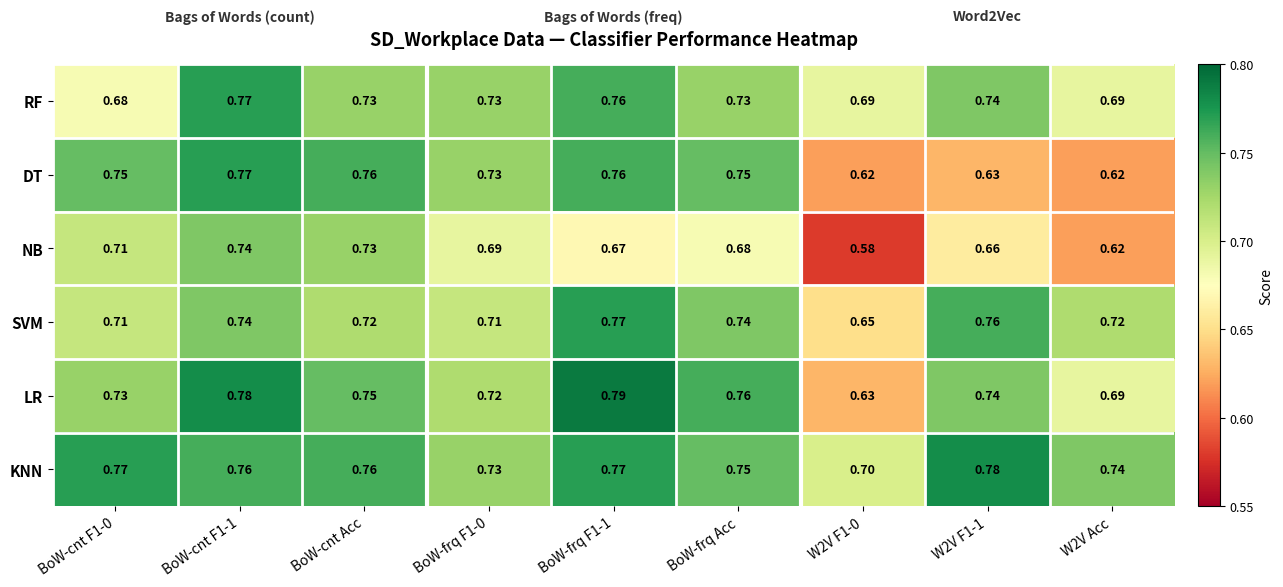

Between BoW-frq F1-1 and W2V Acc, which series saw the biggest shift?

DT